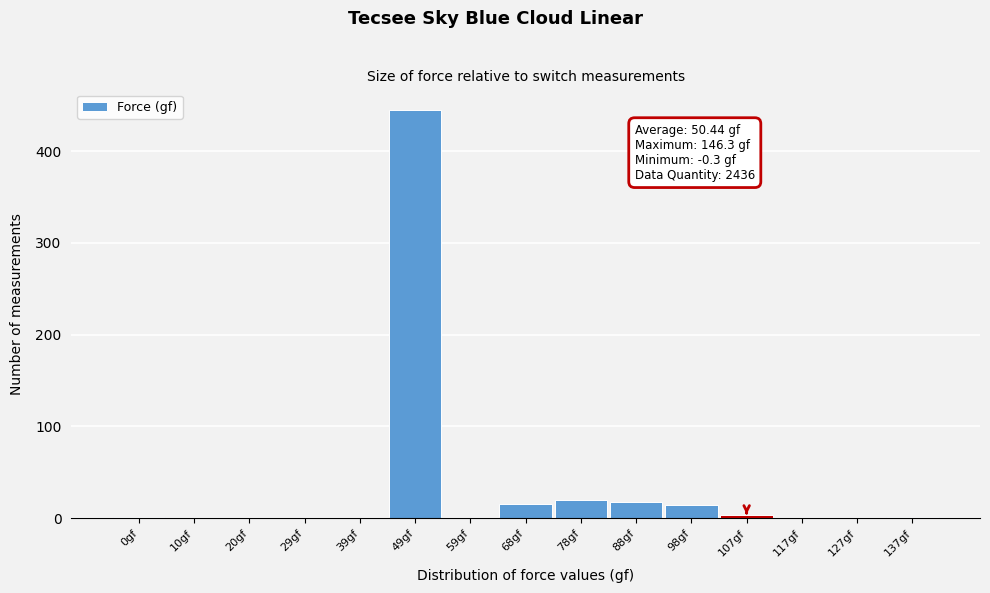

What is the maximum value shown in the chart?

445